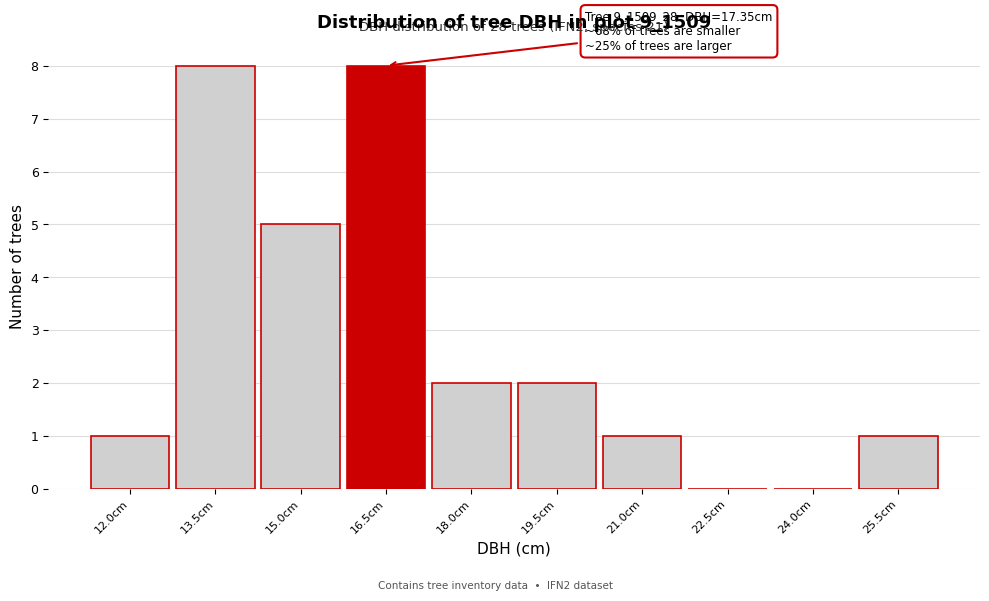

Reading left to right, what are all the values shown in this chart?

12.0cm=1	13.5cm=8	15.0cm=5	16.5cm=8	18.0cm=2	19.5cm=2	21.0cm=1	22.5cm=0	24.0cm=0	25.5cm=1